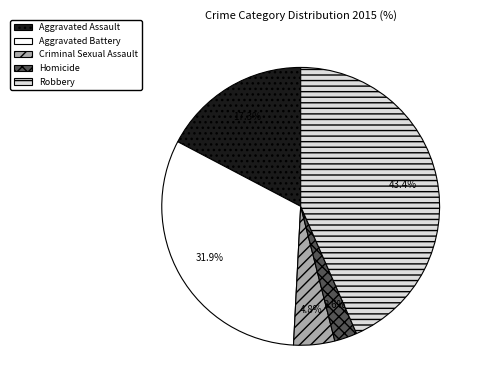

Rank the categories by value from lowest to highest.

Homicide, Criminal Sexual Assault, Aggravated Assault, Aggravated Battery, Robbery